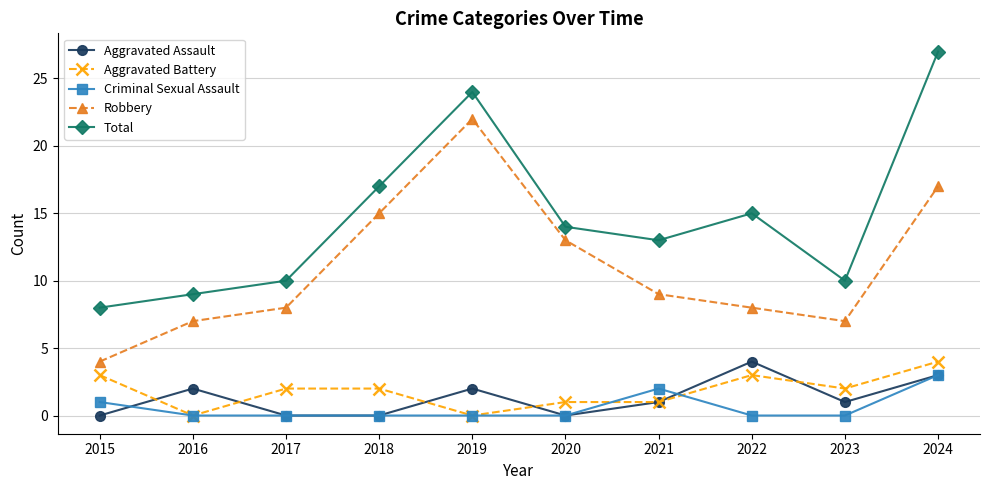

Reading left to right, transcribe all the data shown in this chart.

Aggravated Assault: 0	2	0	0	2	0	1	4	1	3
Aggravated Battery: 3	0	2	2	0	1	1	3	2	4
Criminal Sexual Assault: 1	0	0	0	0	0	2	0	0	3
Robbery: 4	7	8	15	22	13	9	8	7	17
Total: 8	9	10	17	24	14	13	15	10	27